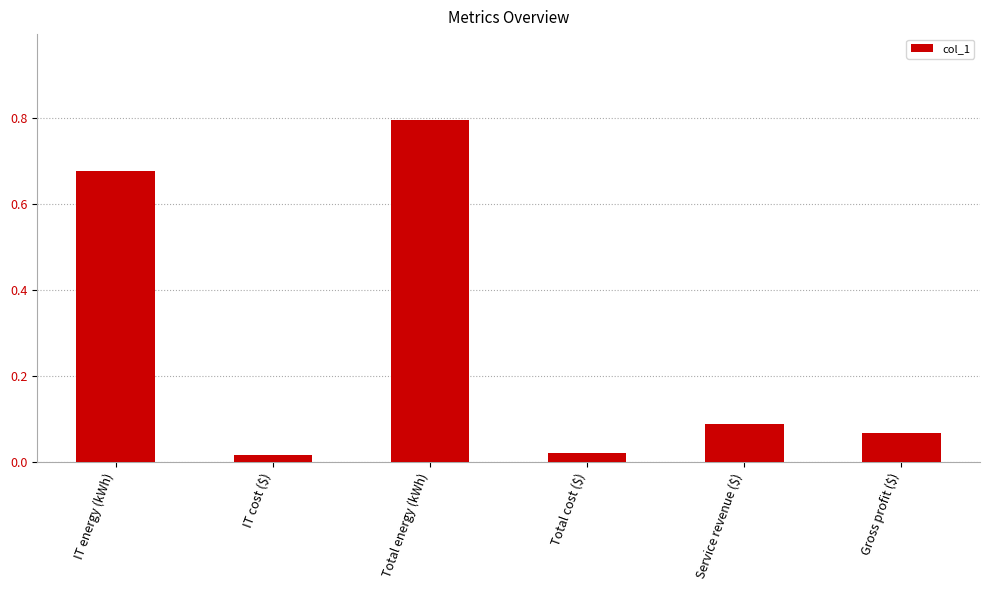

What is the label of the 3rd bar from the left?

Total energy (kWh)